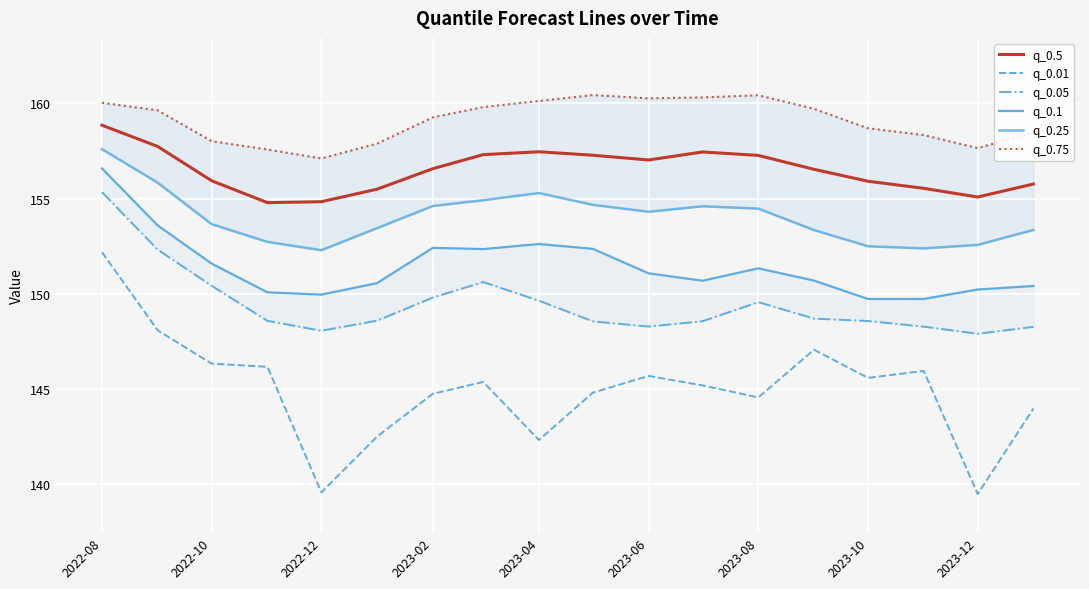

What is the difference between the second highest and second lowest values in the q_0.75 series?

2.8